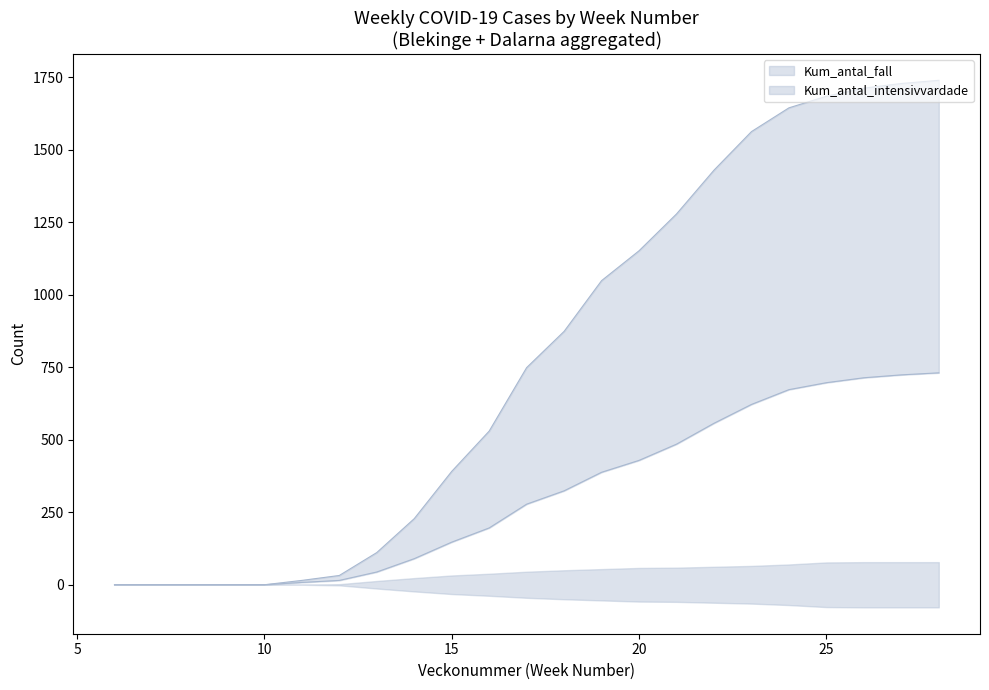

Does the chart have visible grid lines?

No